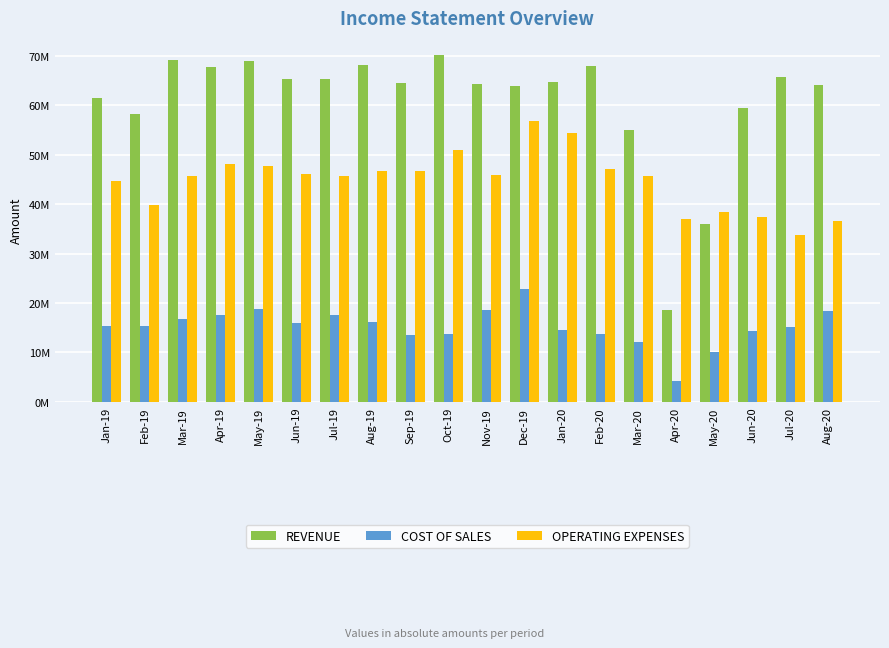

Which has a higher value, Apr-19 or Feb-19?

Apr-19